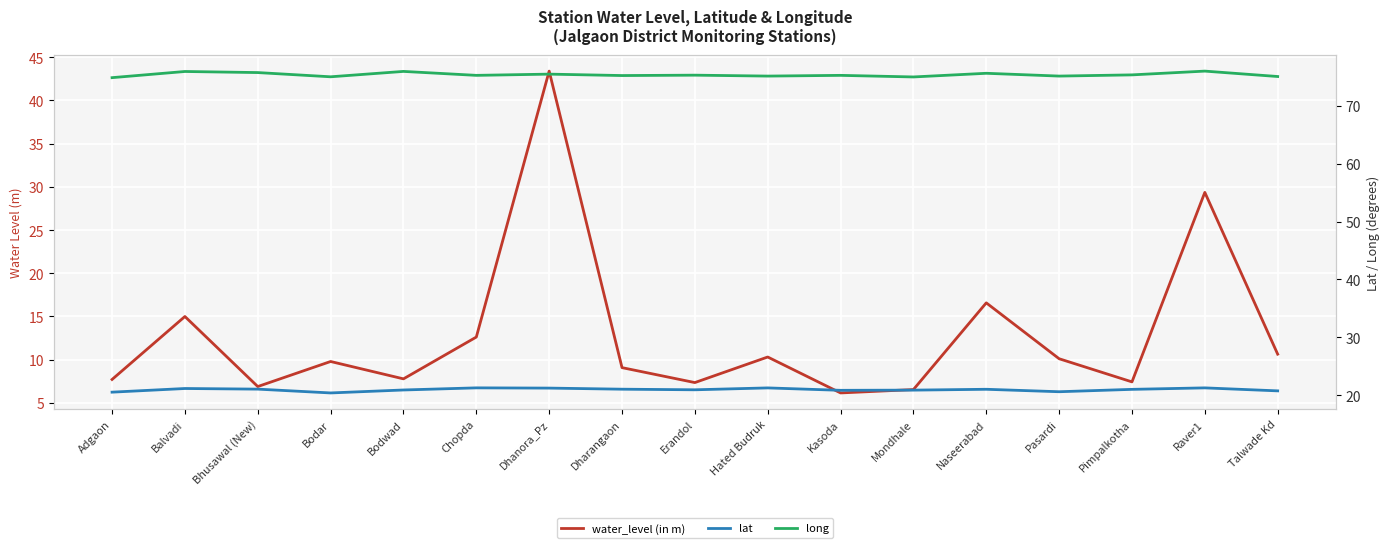

What is the sum of all water_level (in m) values?

216.6